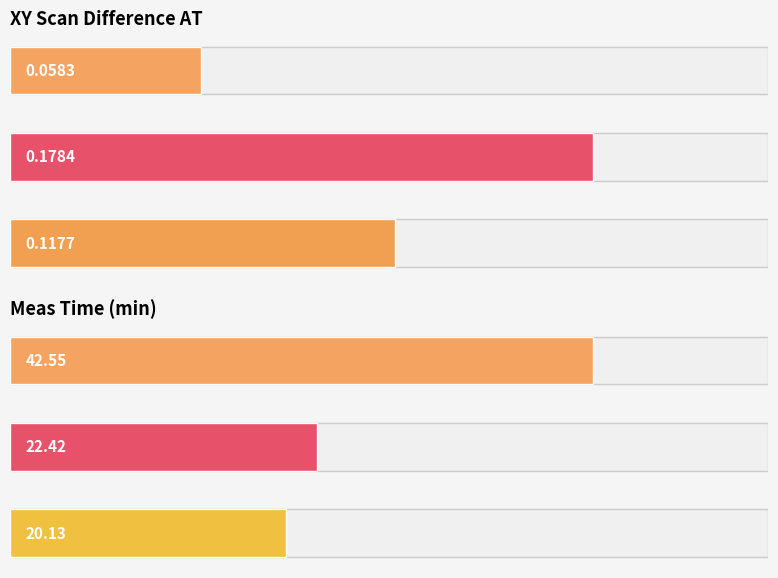

Count the XY Scan Difference AT values in the range 0 to 1.

3